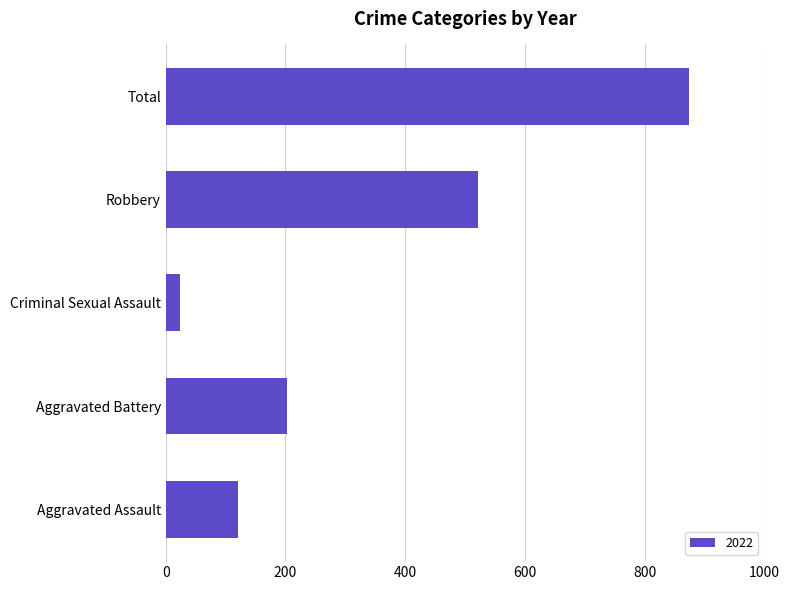

Are the bars grouped side by side (vs. stacked)?

No